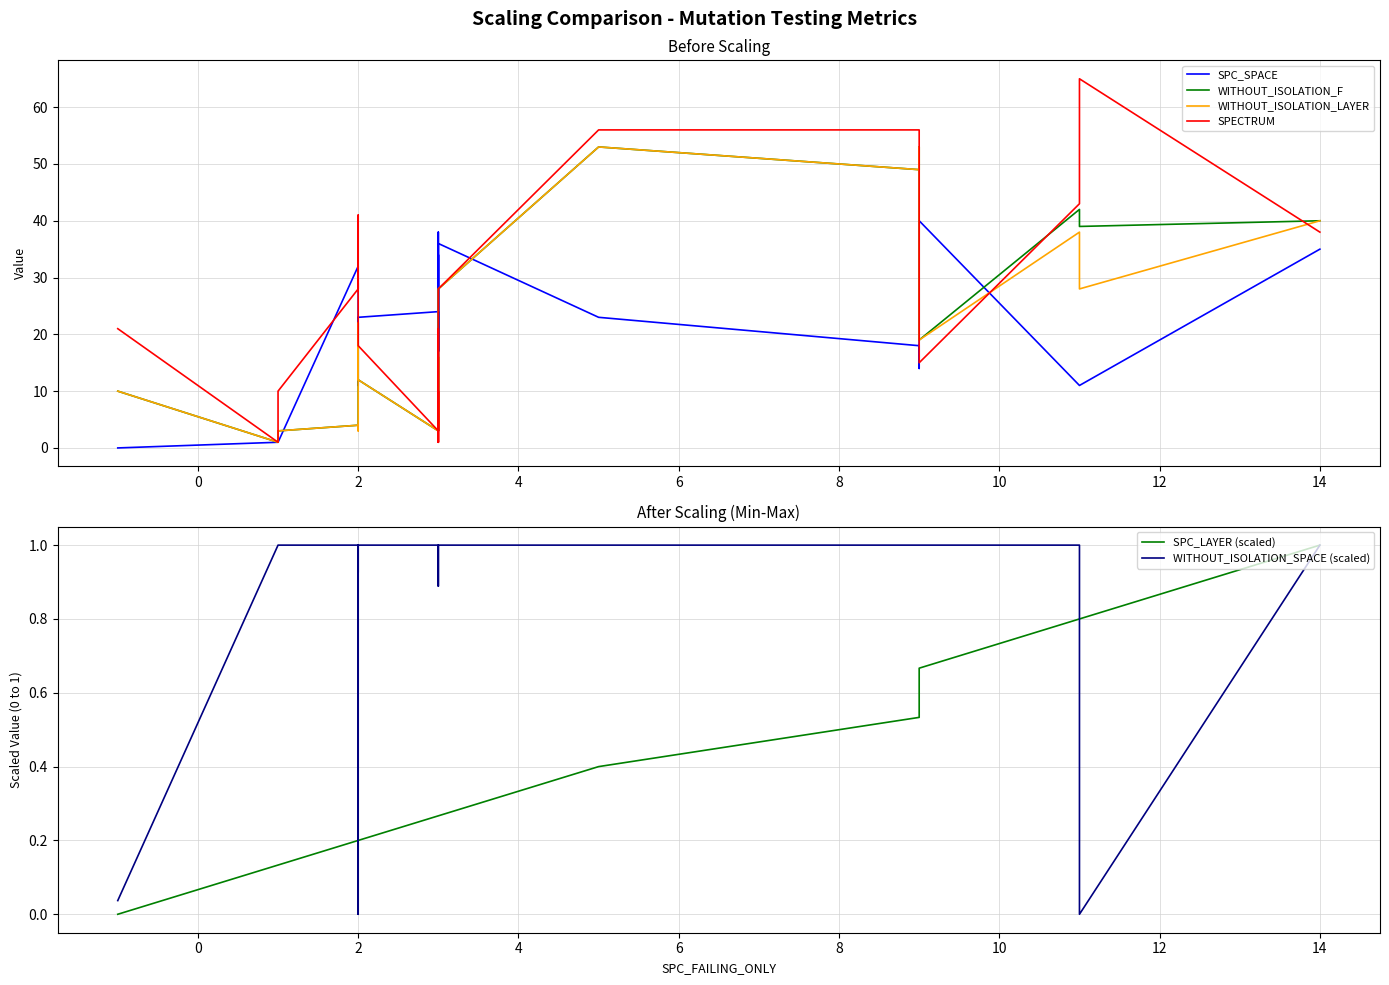

Is the value of WITHOUT_ISOLATION_SPACE (scaled) at 12 greater than the value of SPC_SPACE at 10?

No